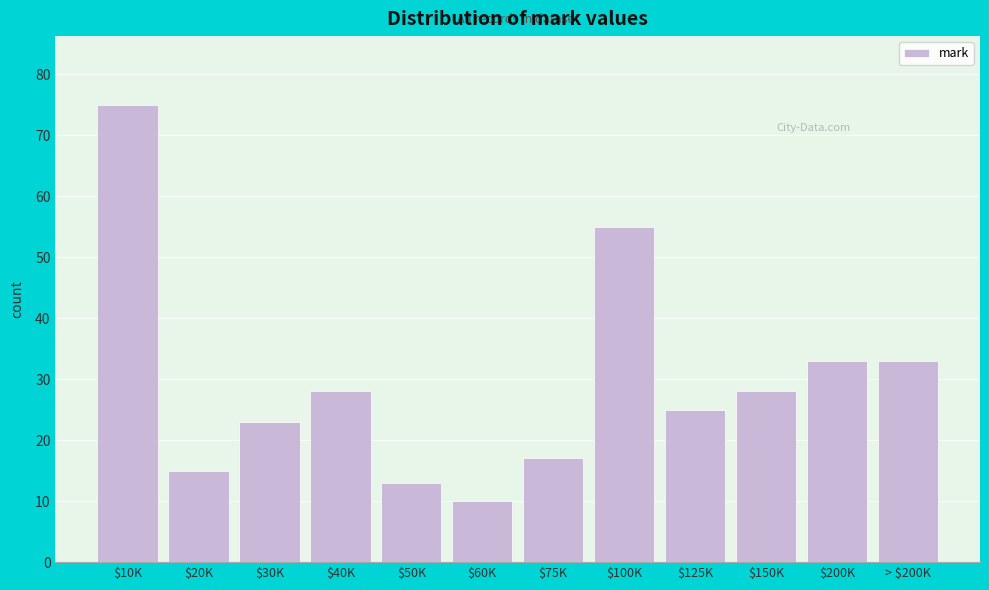

Reading right to left, list all the values displayed in this chart.

33	33	28	25	55	17	10	13	28	23	15	75